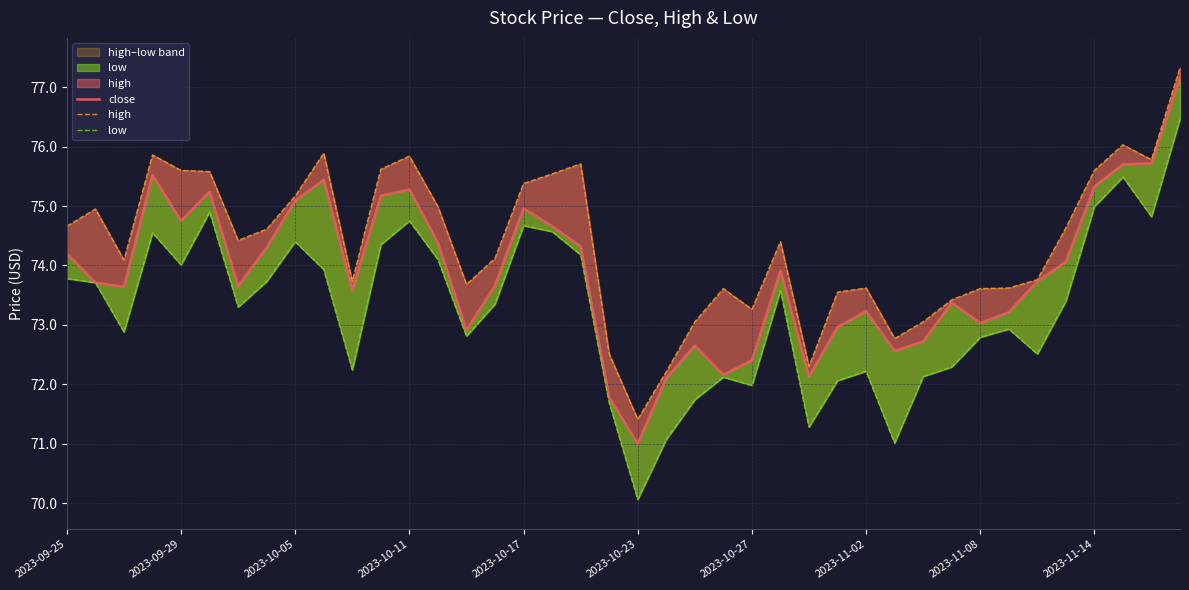

Is it true that high equals 74.7 at 2023-09-25?

True